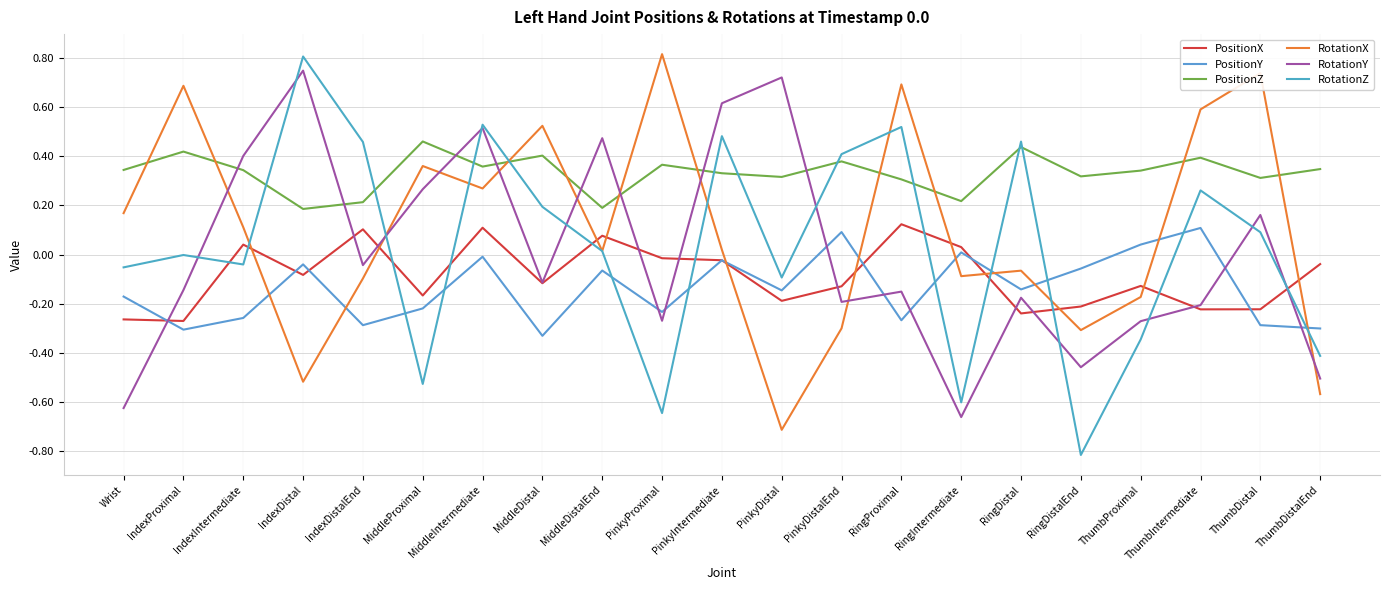

What is the label of the 15th point from the left?

RingIntermediate